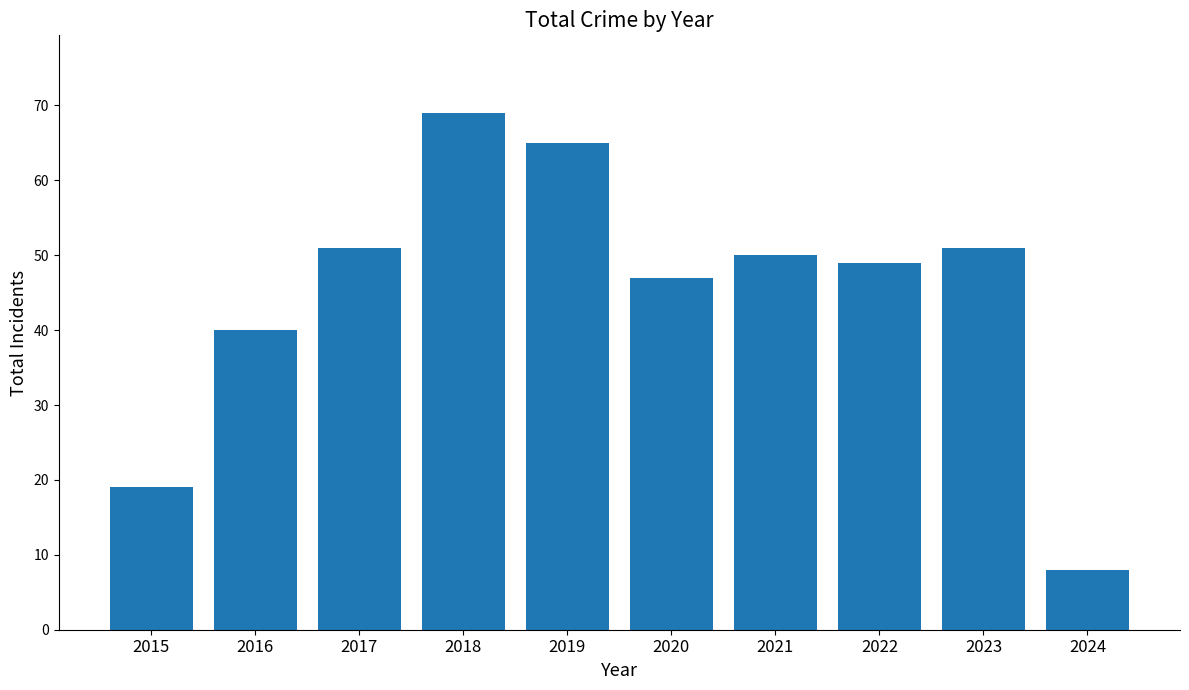

At which label does the data first exceed 50?

2017